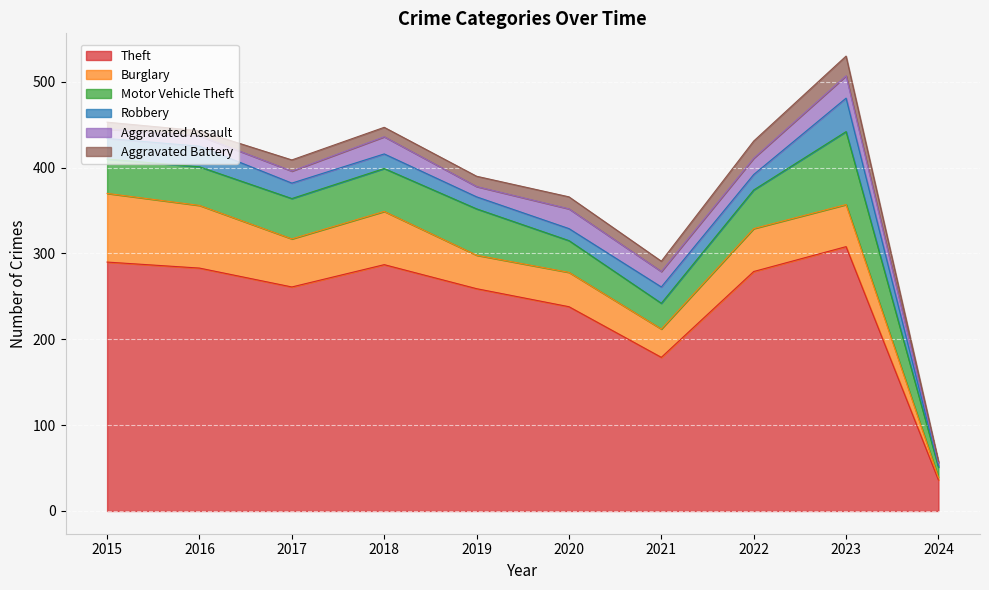

What is the value of the Robbery point at the 4th from the left?

17